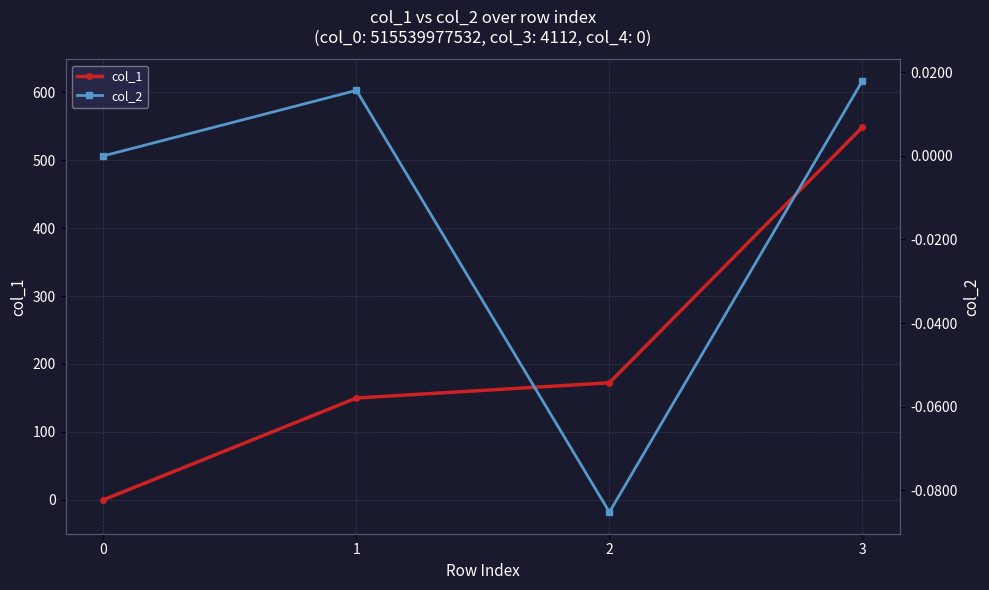

At how many categories does at least one series exceed 384?

1